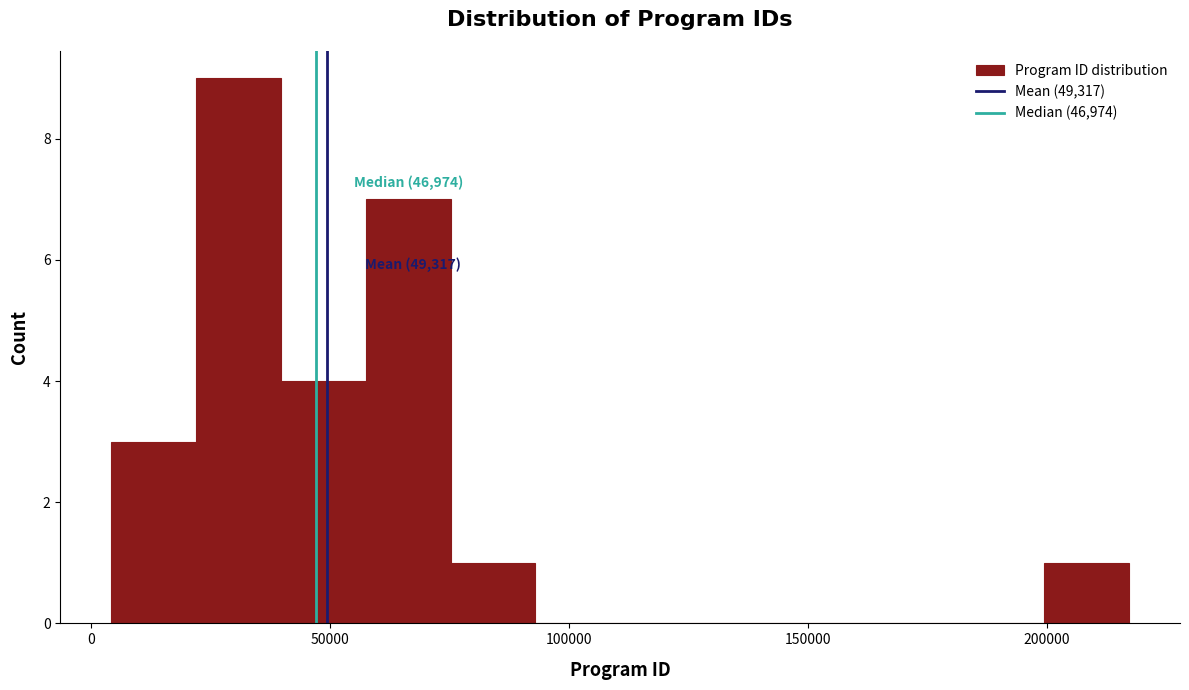

Read against the x-axis, roughly where is the centre of the tallest bar?

30000